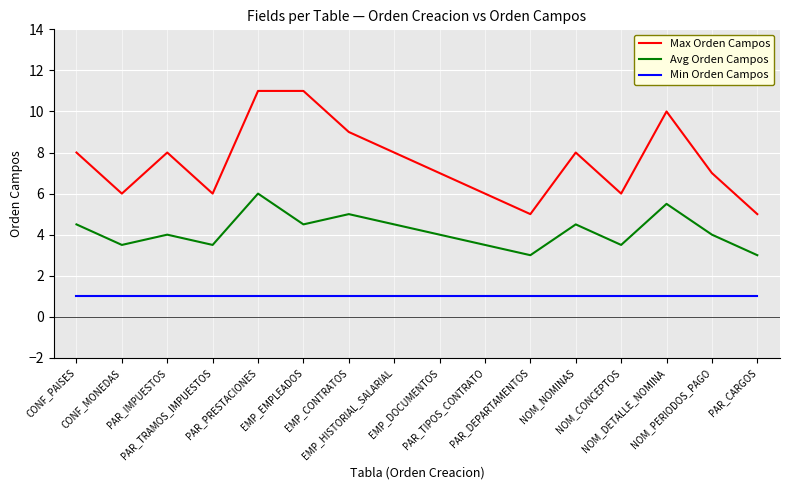

List the series in order of their overall mean, highest first.

Max Orden Campos, Avg Orden Campos, Min Orden Campos